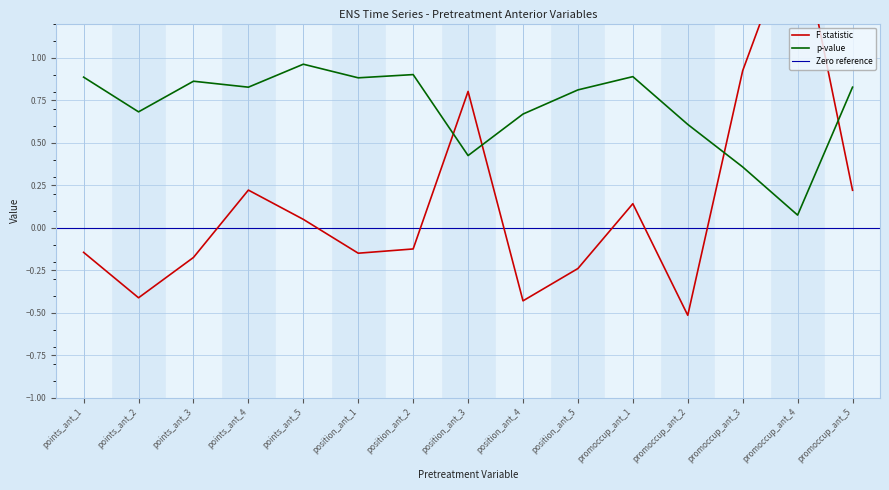

How many categories are shown in the chart?

15